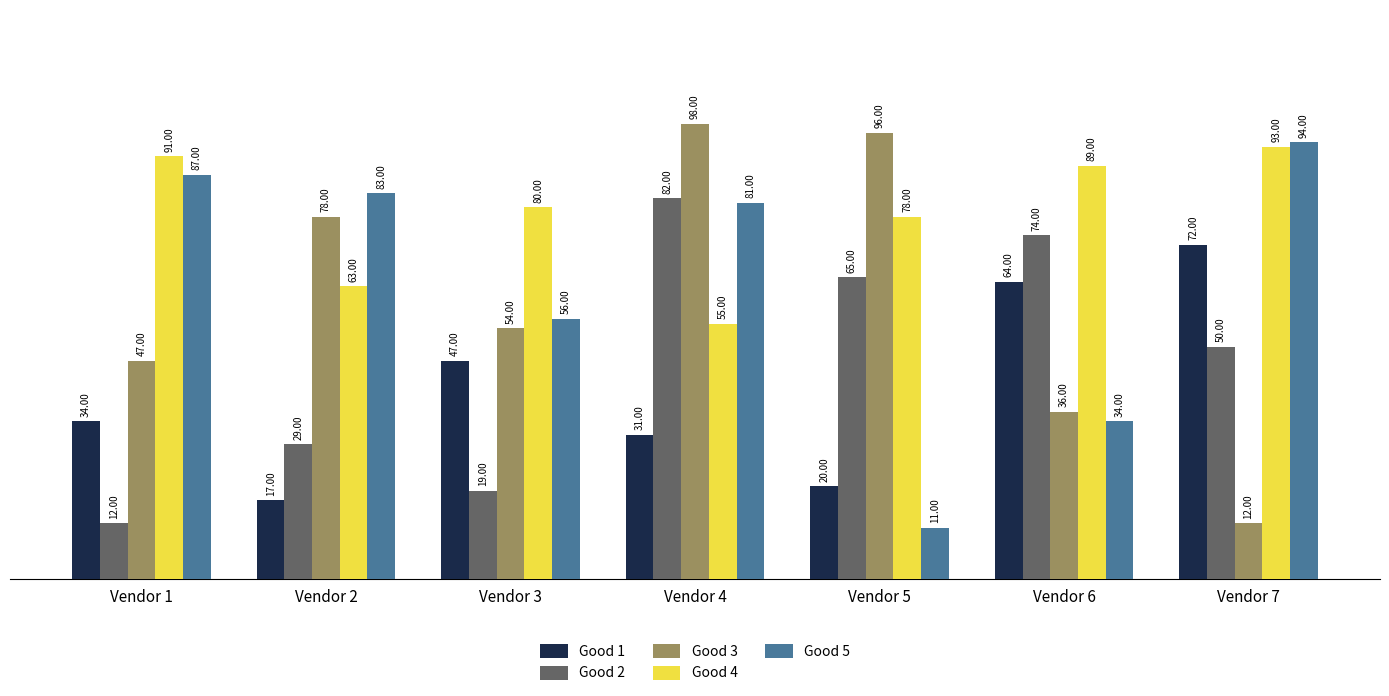

How many groups of bars are there?

7